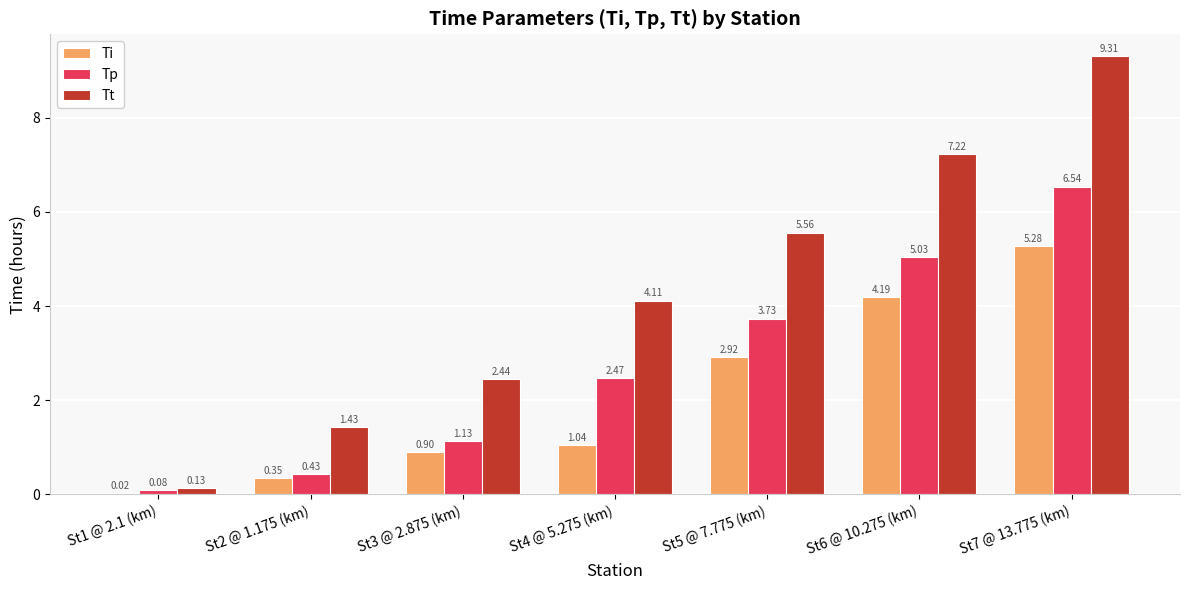

Between St4 @ 5.275 (km) and St5 @ 7.775 (km), which series saw the biggest shift?

Ti